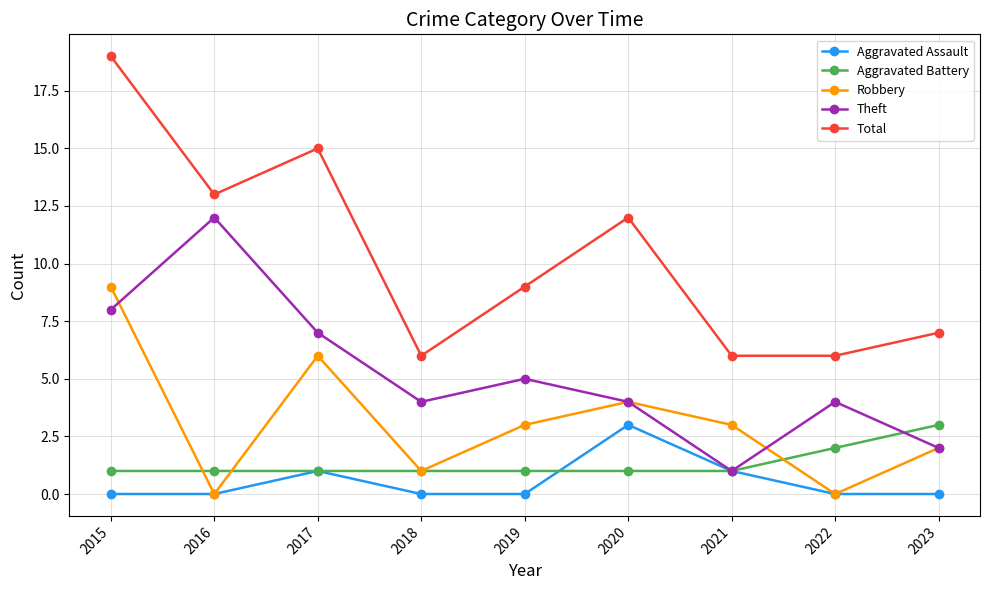

True or false: Aggravated Assault has a value of 2 at 2021.

False